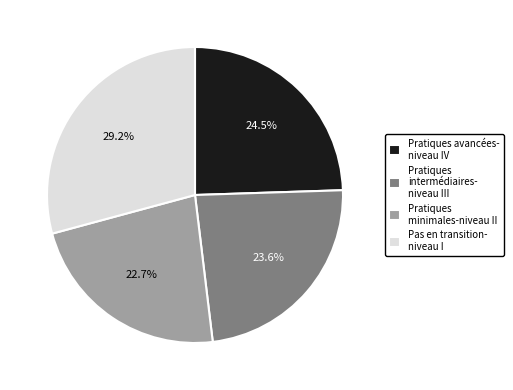

Rank the categories by value from highest to lowest.

Pas en transition- niveau I, Pratiques avancées- niveau IV, Pratiques intermédiaires- niveau III, Pratiques minimales-niveau II